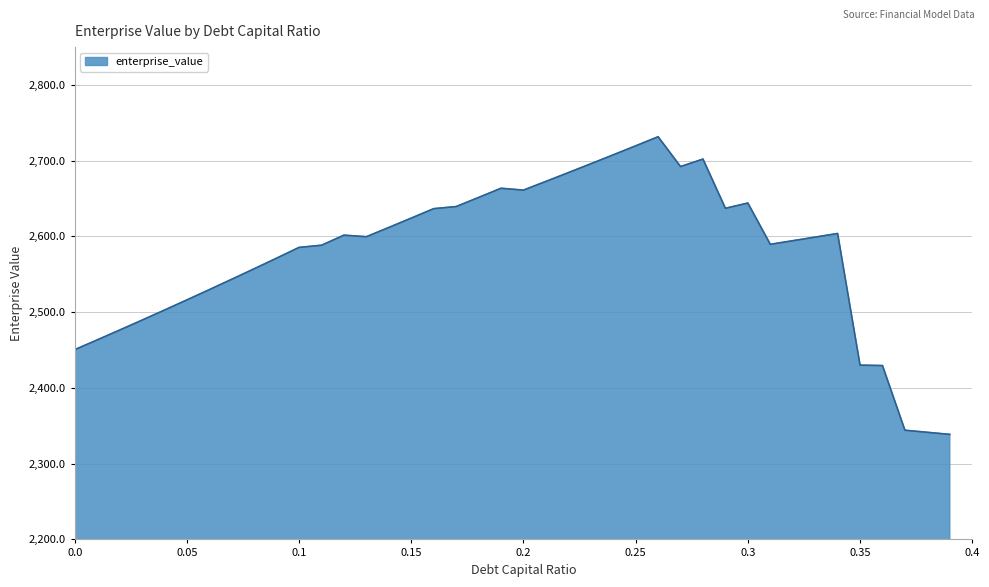

What is the smallest value displayed?

2338.7